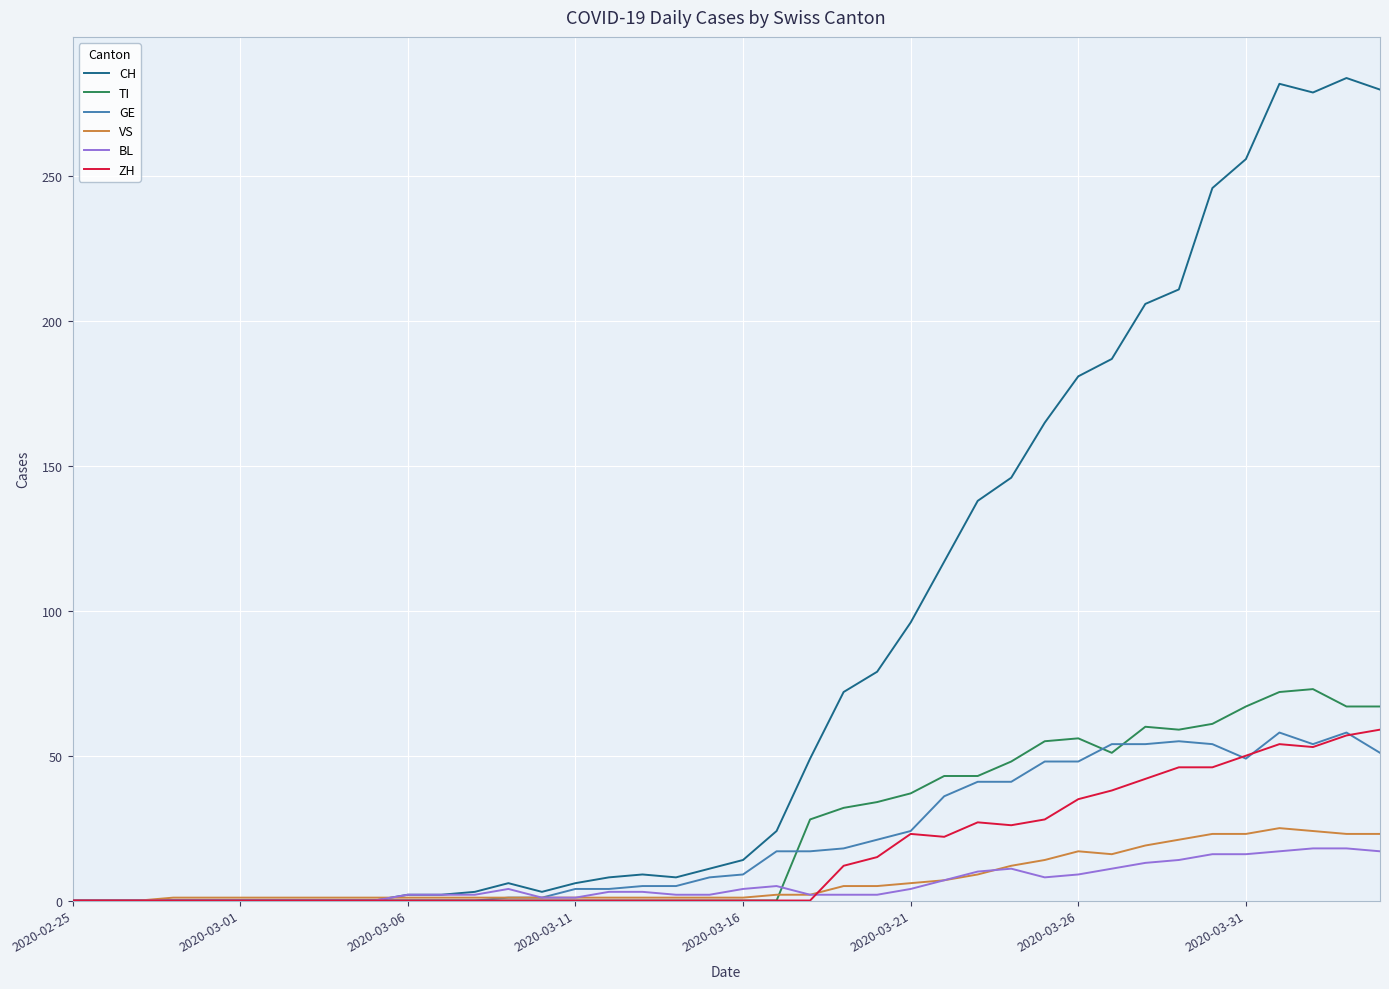

Which series has the largest total across all categories?

CH